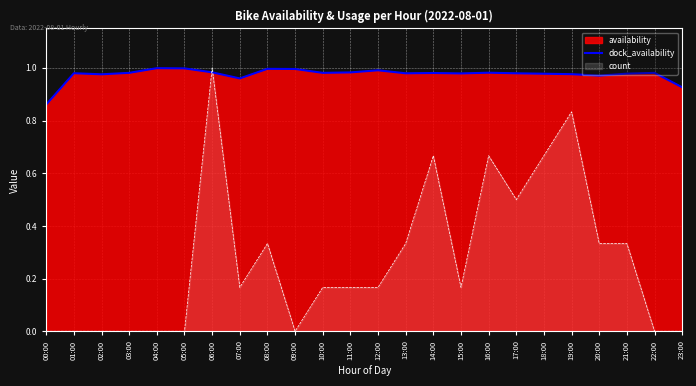

Reading left to right, transcribe all the data shown in this chart.

00:00=0.9	01:00=1.0	02:00=1.0	03:00=1.0	04:00=1.0	05:00=1.0	06:00=1.0	07:00=1.0	08:00=1.0	09:00=1.0	10:00=1.0	11:00=1.0	12:00=1.0	13:00=1.0	14:00=1.0	15:00=1.0	16:00=1.0	17:00=1.0	18:00=1.0	19:00=1.0	20:00=1.0	21:00=1.0	22:00=1.0	23:00=0.9